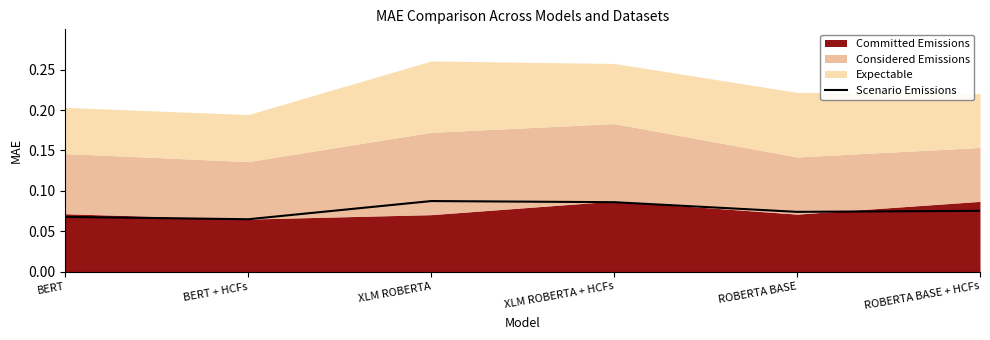

What position from the right is ROBERTA BASE?

2